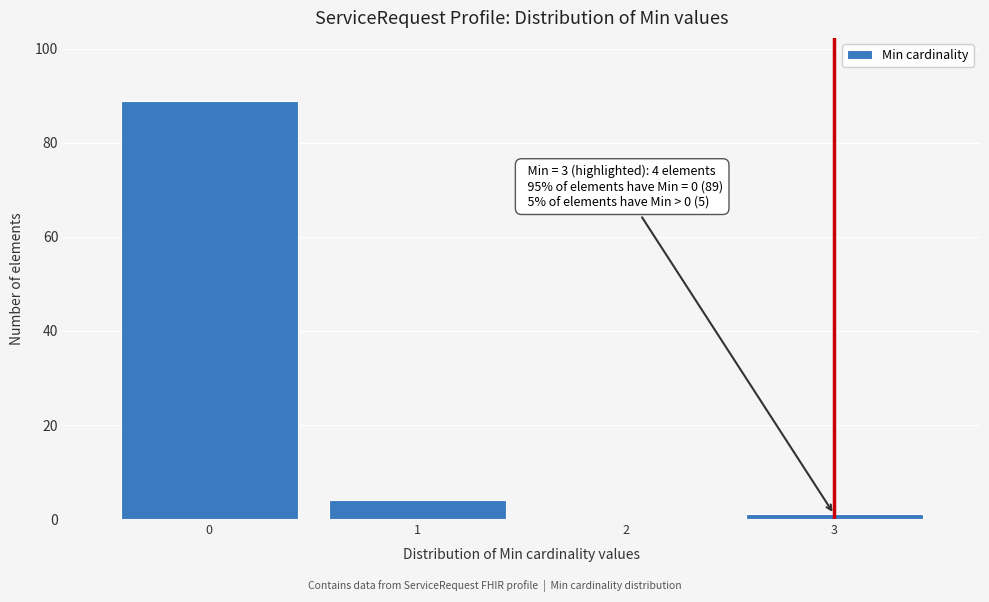

Which range on the x-axis has the tallest bar?

-0.5 to 0.5